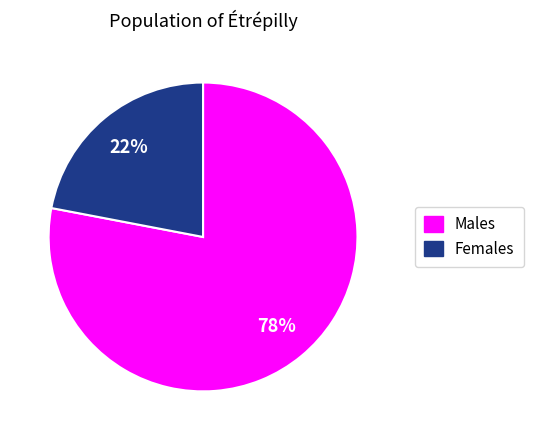

To the nearest percent, what is the average slice percentage?

50%